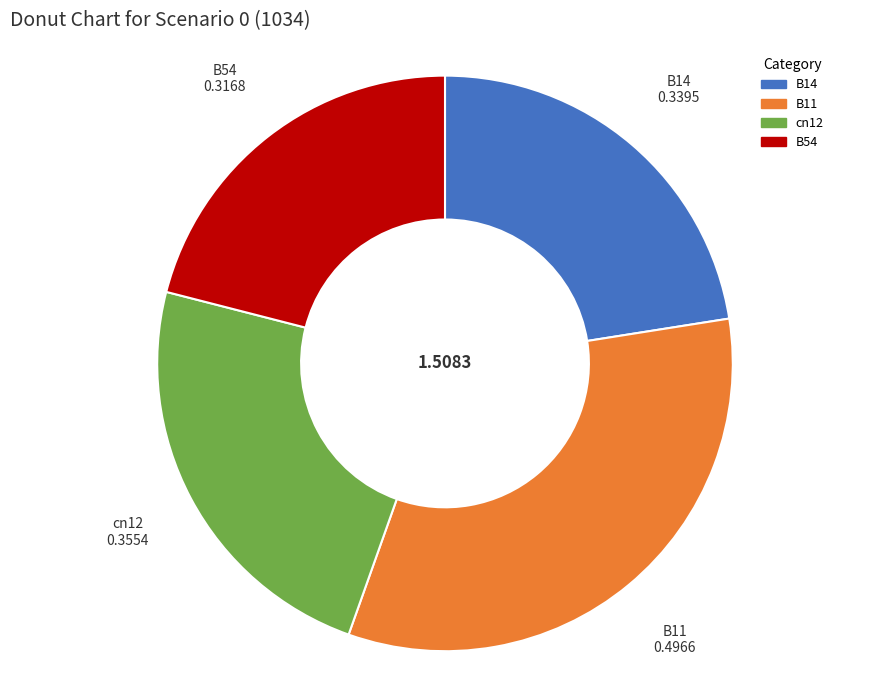

Does B14 account for over 50% of the chart?

No